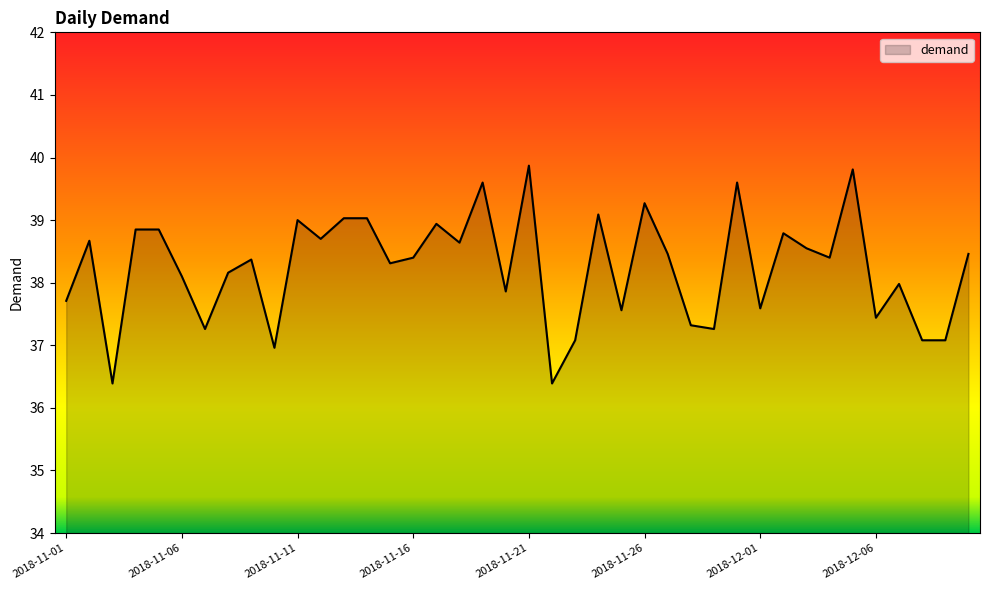

What is the minimum value shown in the chart?

36.4